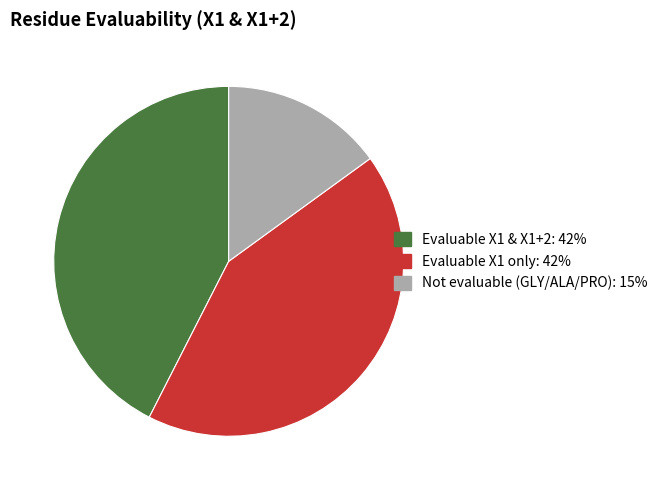

Does any single category account for the majority?

No